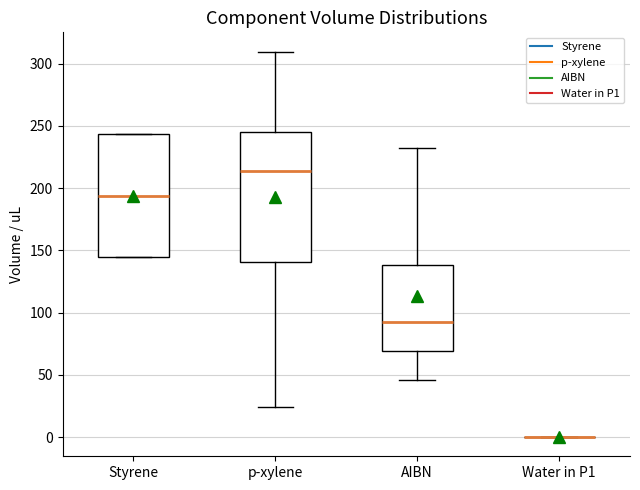

Where does the lower whisker of the box for p-xylene end on the y-axis? The values are not printed on the chart, so give them approximately, as read against the axis.

25